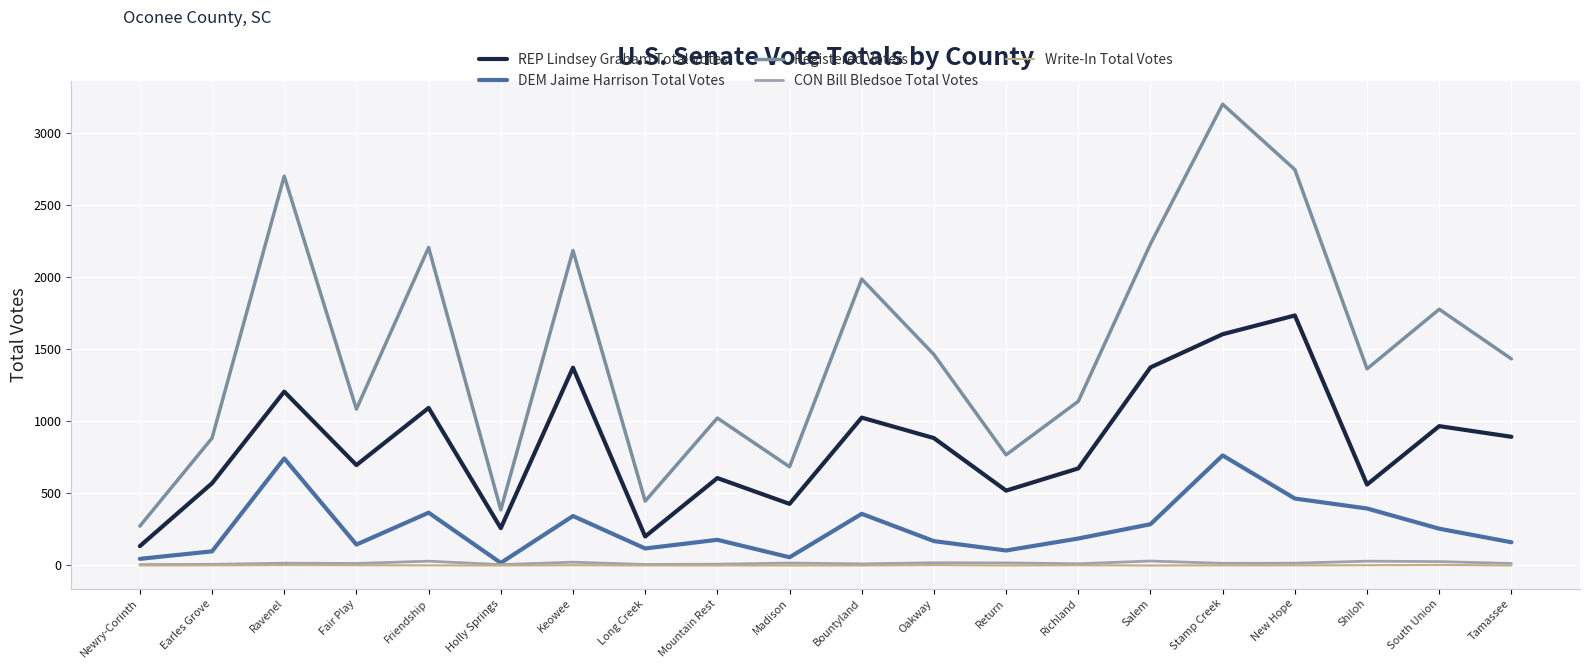

Which series has the largest total across all categories?

Registered Voters